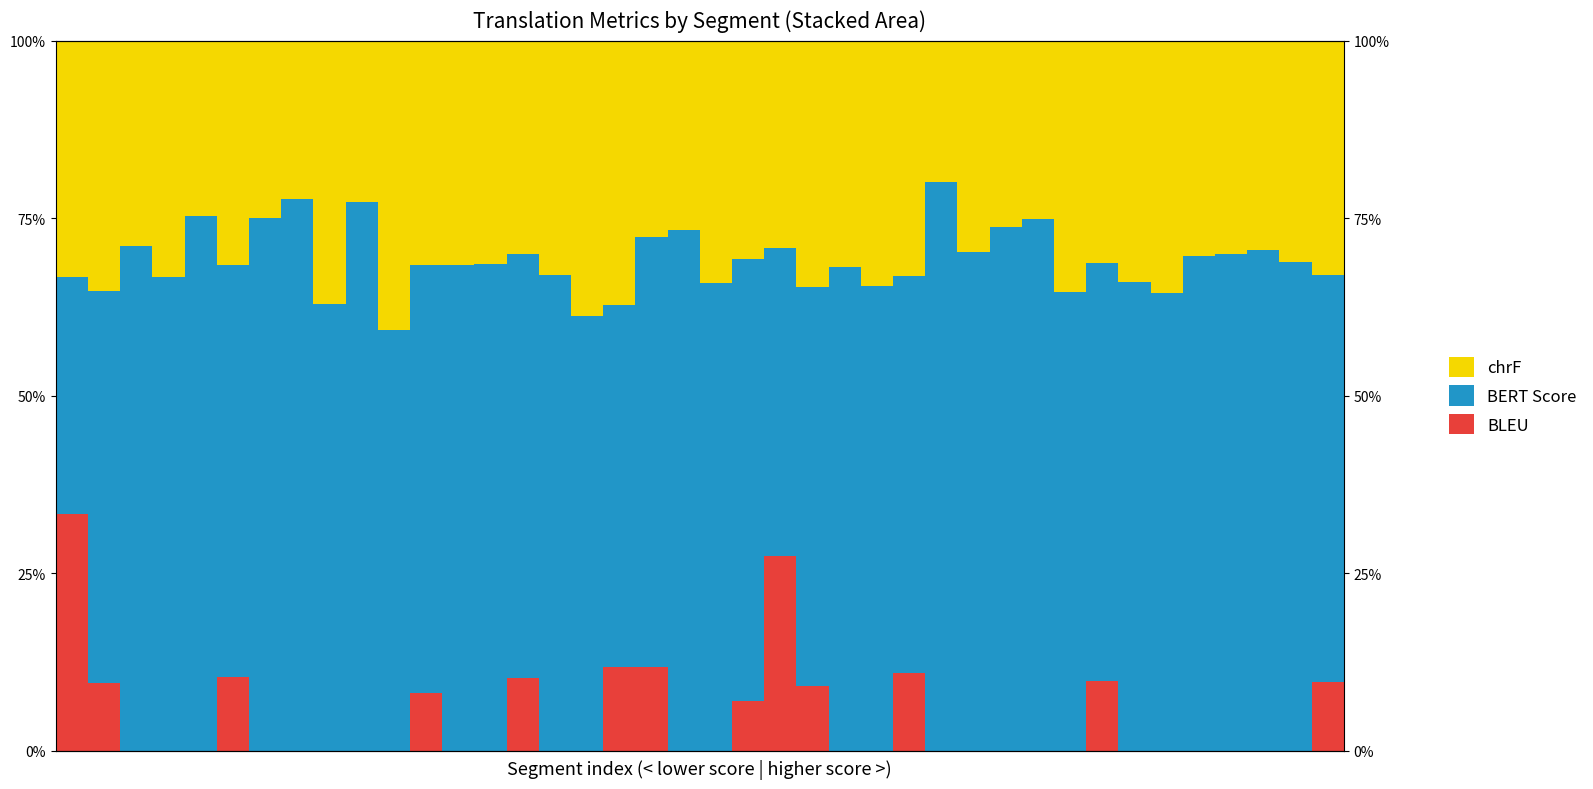

Reading right to left, list all the values displayed in this chart.

BLEU: 9.6	0.0	0.0	0.0	0.0	0.0	0.0	9.8	0.0	0.0	0.0	0.0	0.0	11.0	0.0	0.0	9.1	27.4	6.9	0.0	0.0	11.8	11.8	0.0	0.0	10.3	0.0	0.0	8.2	0.0	0.0	0.0	0.0	0.0	10.3	0.0	0.0	0.0	9.5	33.3
BERT Score: 57.3	68.8	70.5	69.9	69.7	64.5	66.0	58.9	64.6	74.9	73.8	70.3	80.0	55.8	65.4	68.1	56.1	43.4	62.3	65.9	73.3	60.4	51.0	61.2	66.9	59.7	68.6	68.4	60.3	59.3	77.3	62.9	77.7	75.0	58.1	75.3	66.7	71.0	55.1	33.3
chrF: 33.0	31.2	29.5	30.1	30.3	35.5	34.0	31.3	35.4	25.1	26.2	29.7	20.0	33.2	34.6	31.9	34.7	29.2	30.8	34.1	26.7	27.7	37.2	38.8	33.1	30.0	31.4	31.6	31.6	40.7	22.7	37.1	22.3	25.0	31.5	24.7	33.3	29.0	35.3	33.3